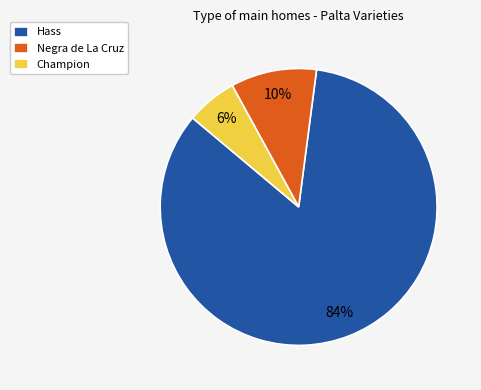

The Champion slice represents 1% of the pie. True or false?

False